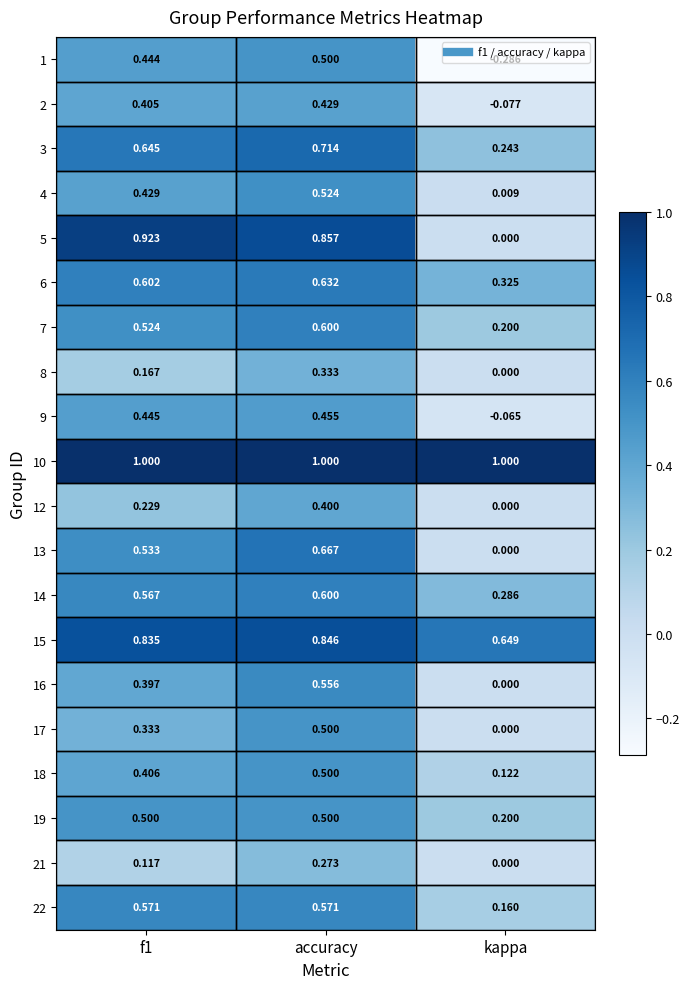

At which category is the sum across all series the highest?

accuracy